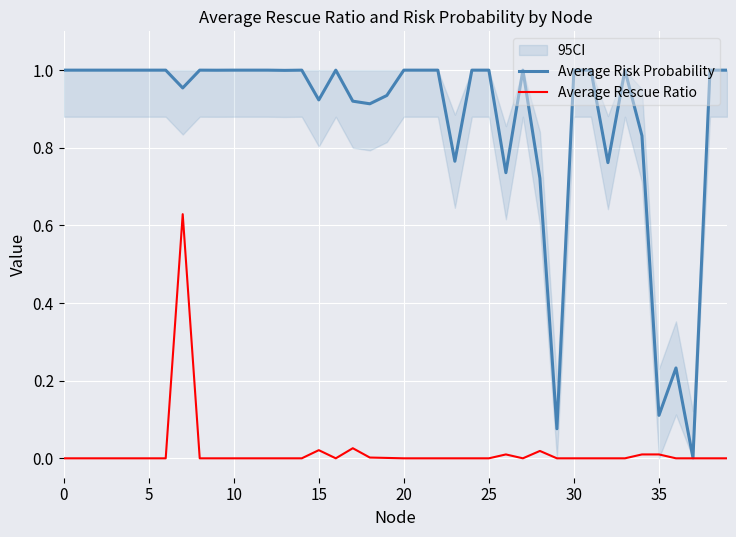

What is the sum of all Average Risk Probability values?

34.9